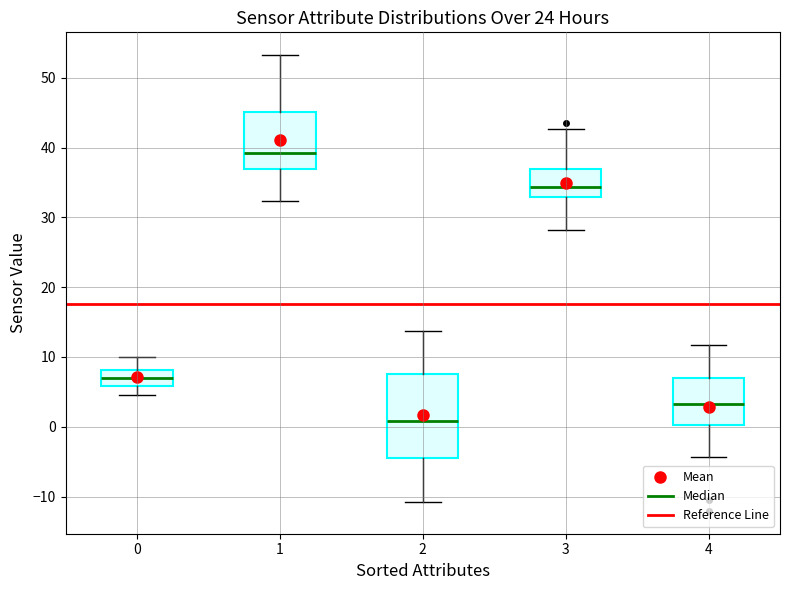

Reading left to right, read every box against the y-axis: the position of its median line, the range the box covers, and the ends of its whiskers. The values are not printed on the chart, so give them approximately, as read against the axis.

0: median 7, box 6 to 8, whiskers 5 to 10
1: median 39, box 37 to 45, whiskers 32 to 53
2: median 1, box -4 to 8, whiskers -11 to 14
3: median 34, box 33 to 37, whiskers 28 to 43
4: median 3, box 0 to 7, whiskers -4 to 12